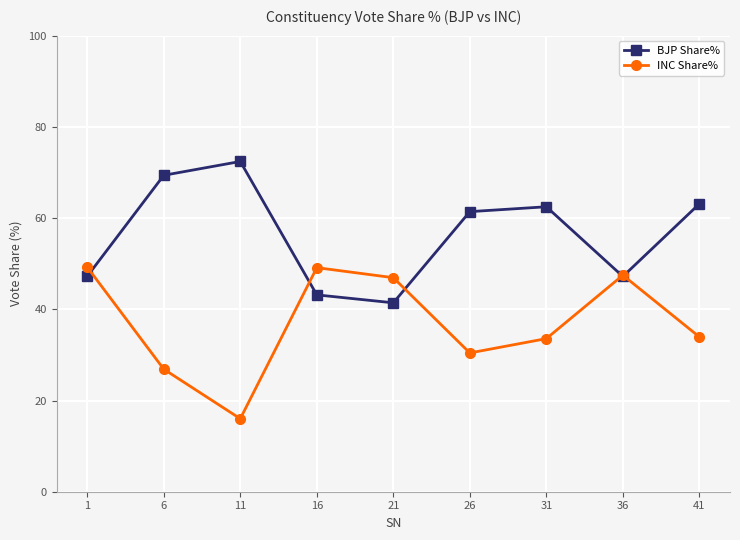

At 41, list the series in order from largest to smallest.

BJP Share%, INC Share%